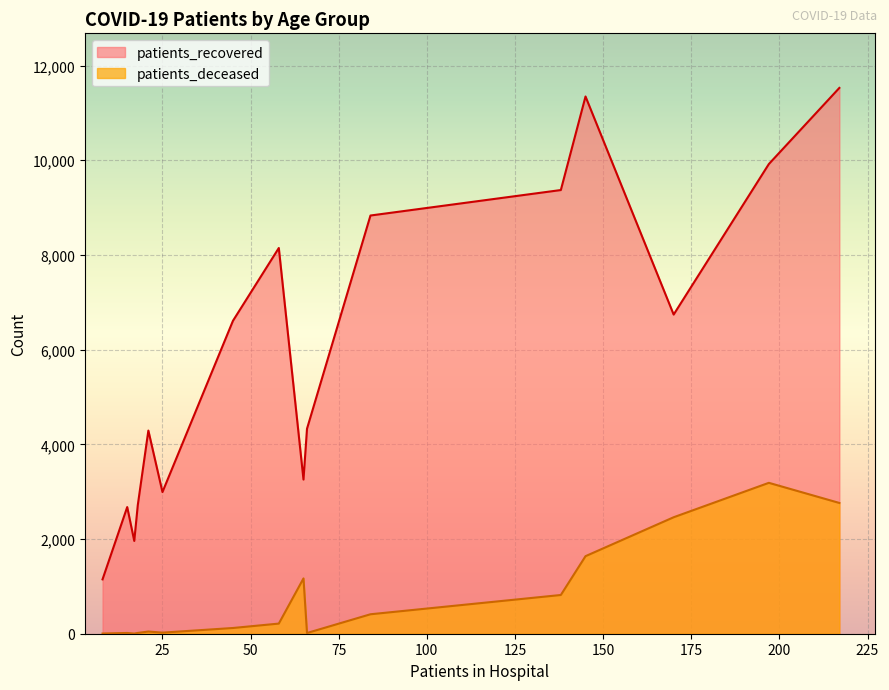

True or false: patients_recovered and patients_deceased intersect in this chart.

False